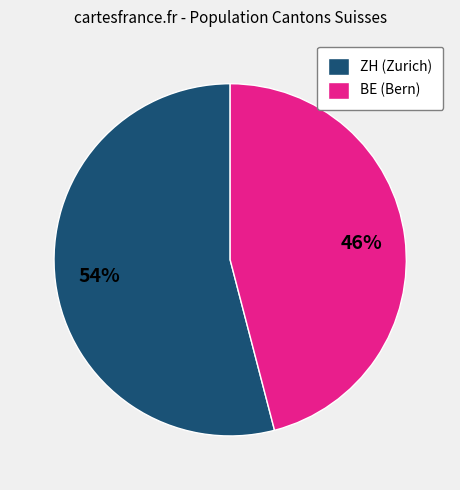

Which category has the biggest portion of the pie?

ZH (Zurich)